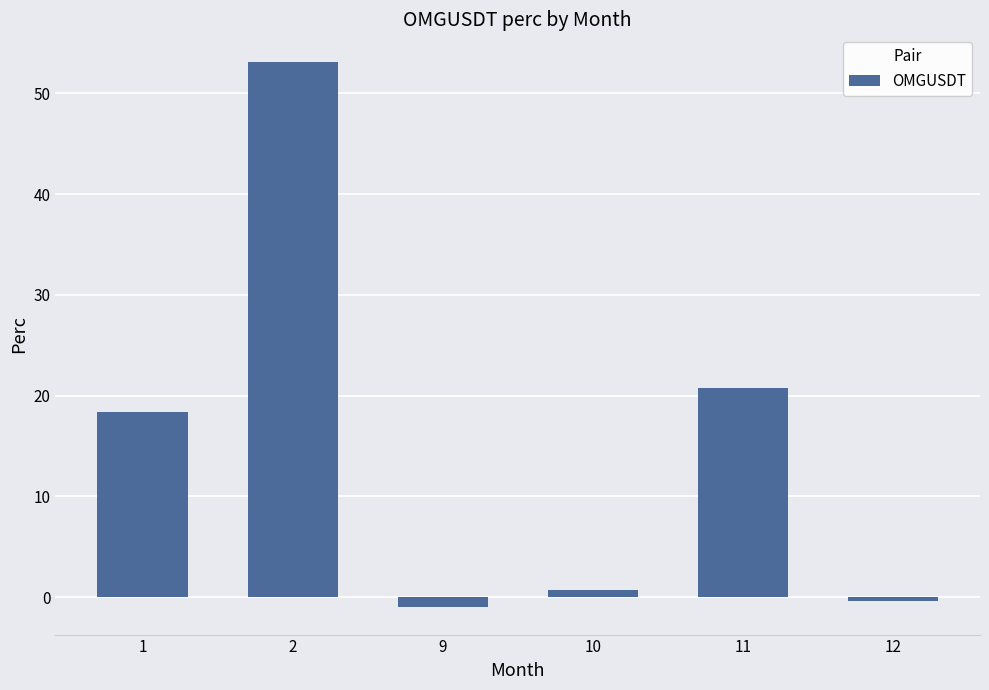

What is the value of the 1st bar from the left?

18.3